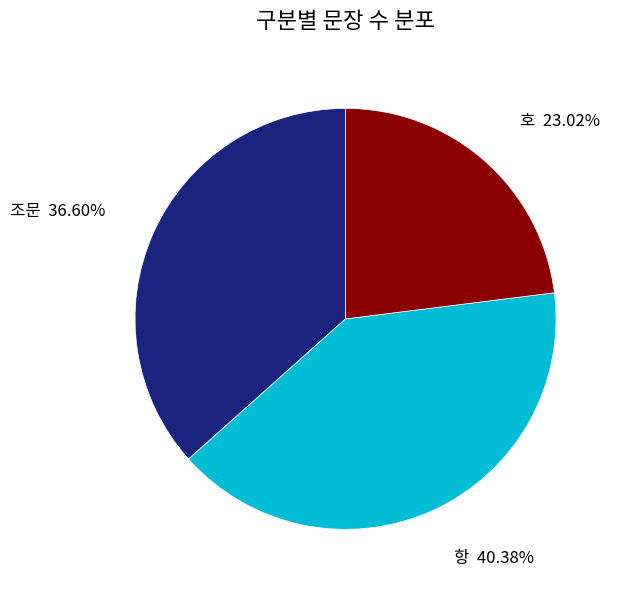

To the nearest percent, what portion does 항 represent?

40%